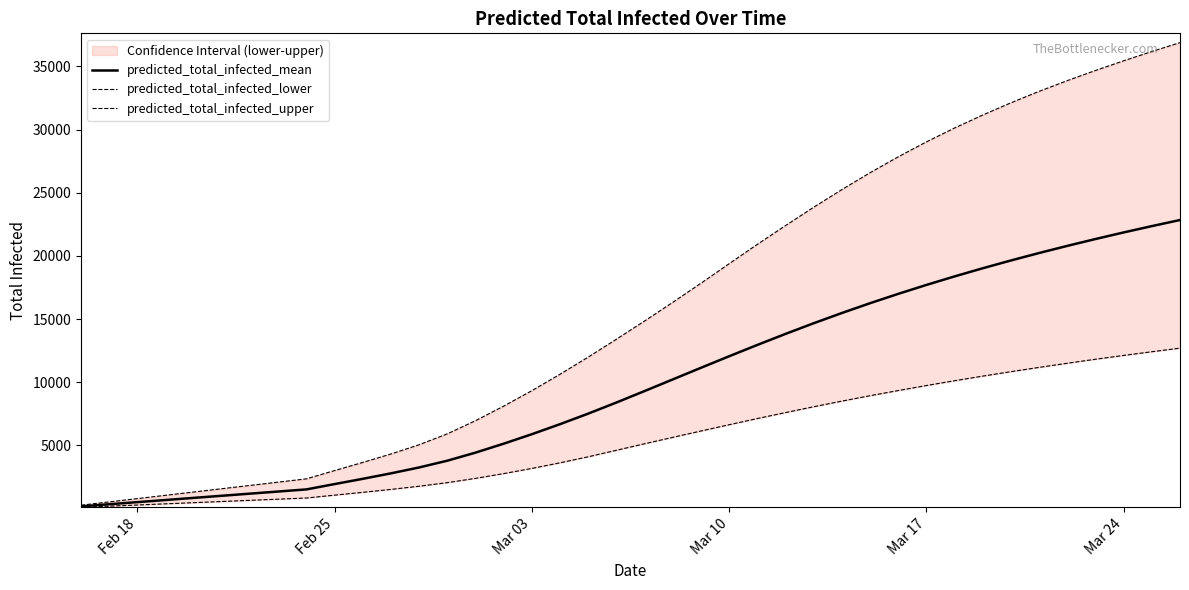

Which series has the largest range (max minus min)?

predicted_total_infected_upper